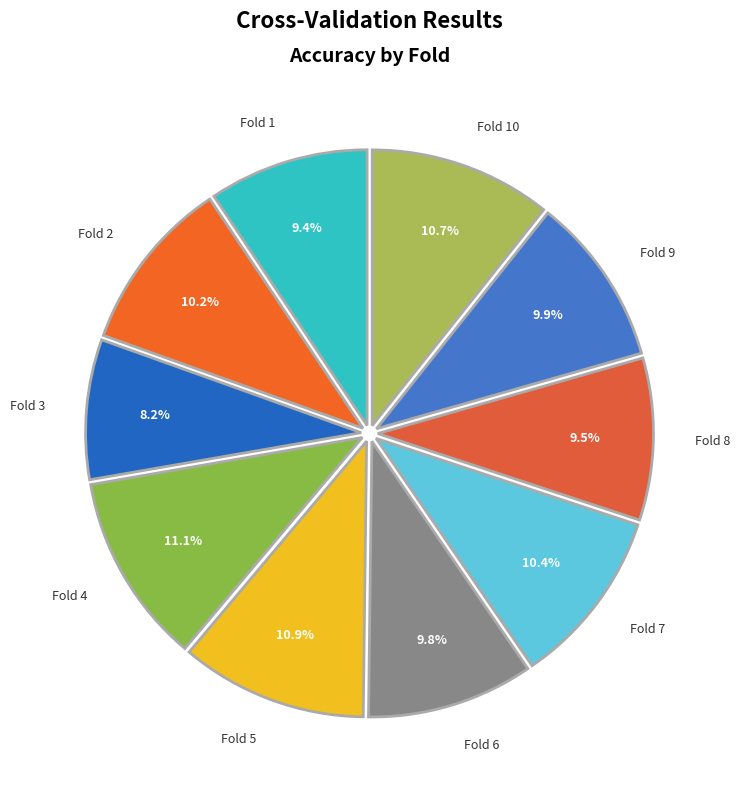

Which has a higher value, Fold 7 or Fold 3?

Fold 7